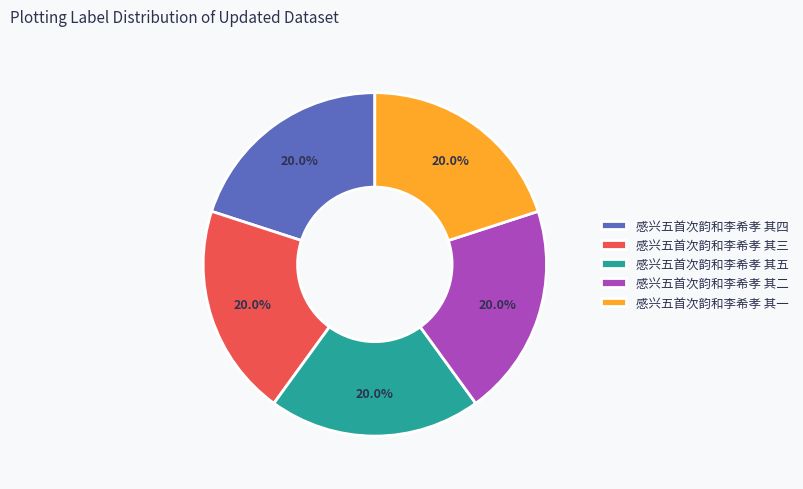

Approximately how many times larger is the value at 感兴五首次韵和李希孝 其四 compared to 感兴五首次韵和李希孝 其二?

1.0